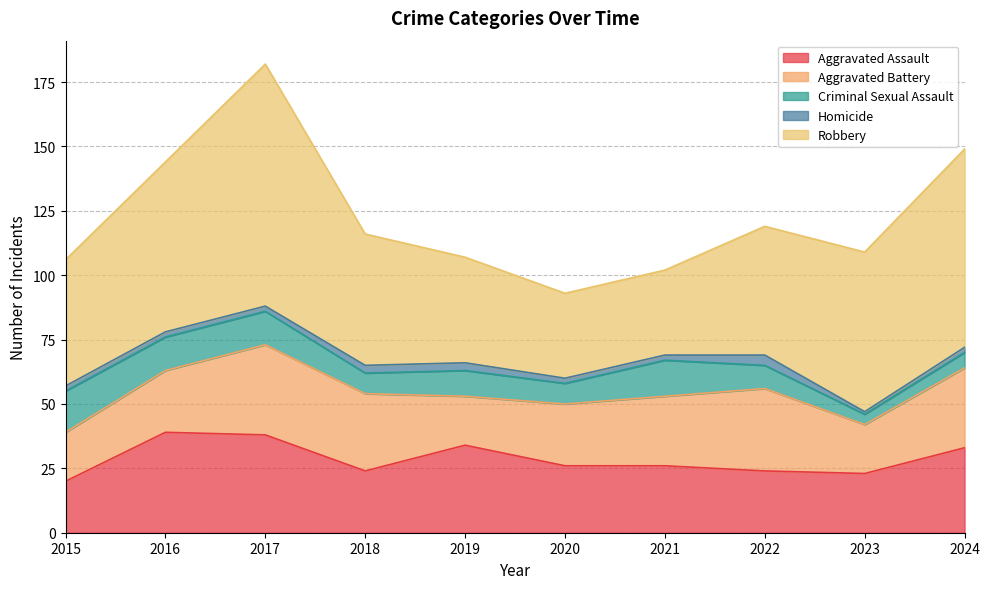

Is it true that Criminal Sexual Assault equals 26 at 2015?

False